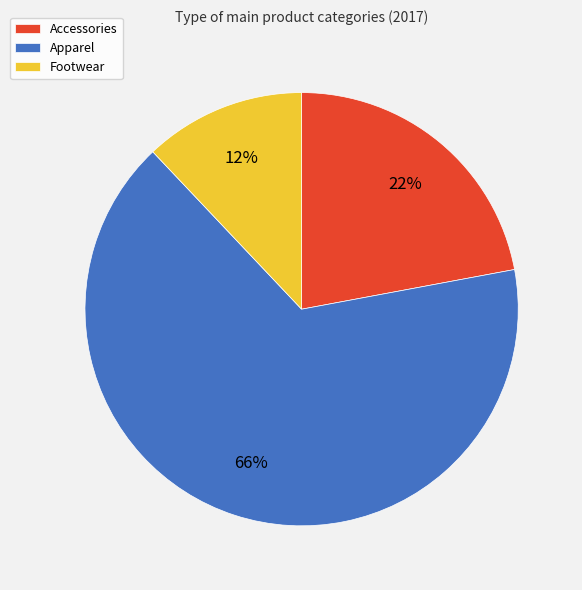

Is it true that Footwear is 3% of the pie?

False